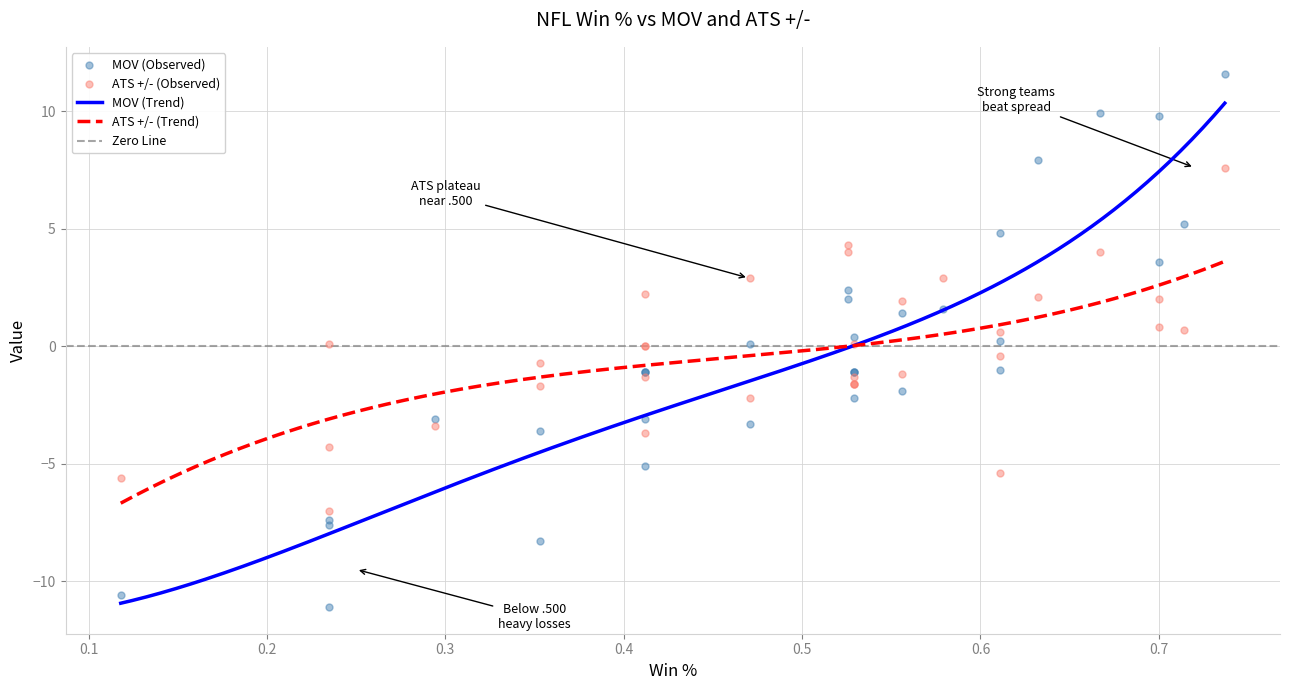

At how many categories does at least one series exceed -1?

20